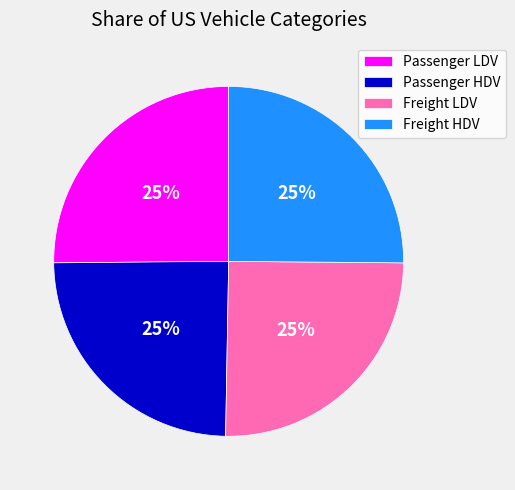

Is there a majority slice in this chart?

No